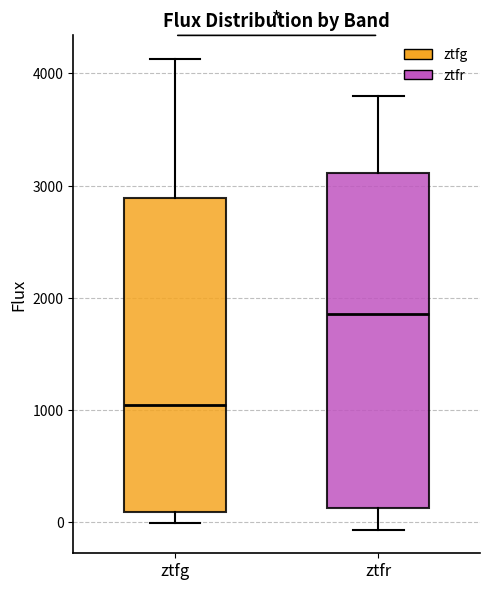

Reading left to right, transcribe this box plot: for each box, give where its median line is, the range the box spans, and where its two whiskers end, as read against the y-axis. The values are not printed on the chart, so give them approximately, as read against the axis.

ztfg: median 1000, box 100 to 2900, whiskers 0 to 4100
ztfr: median 1900, box 100 to 3100, whiskers -100 to 3800